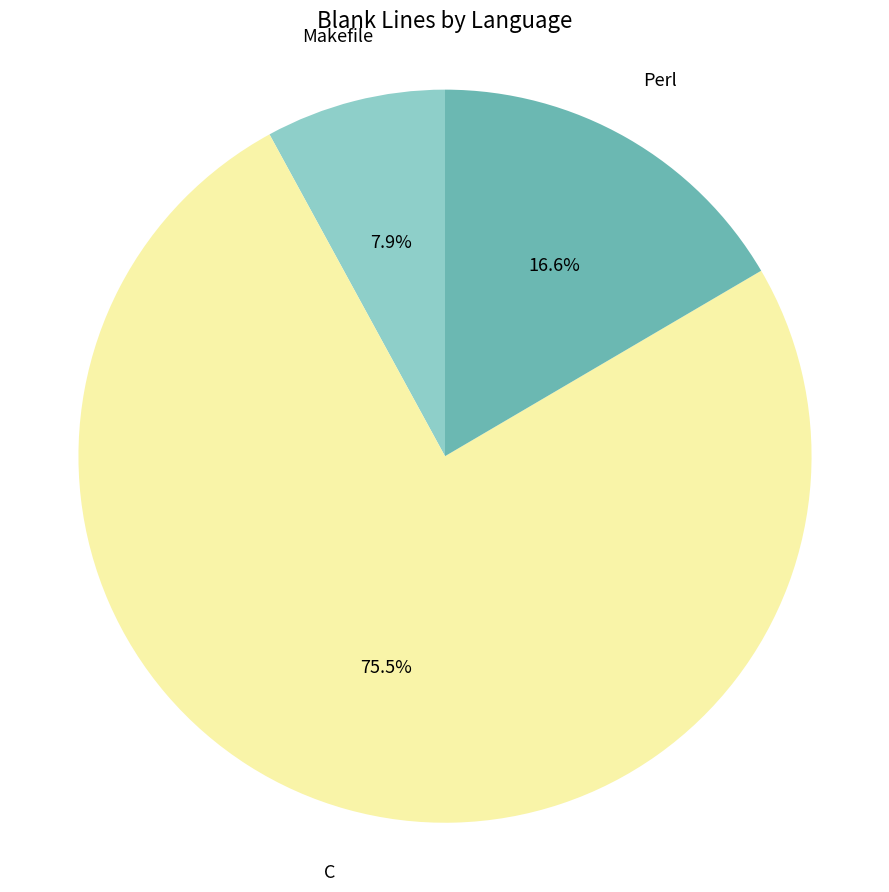

How many slices are in this pie chart?

3